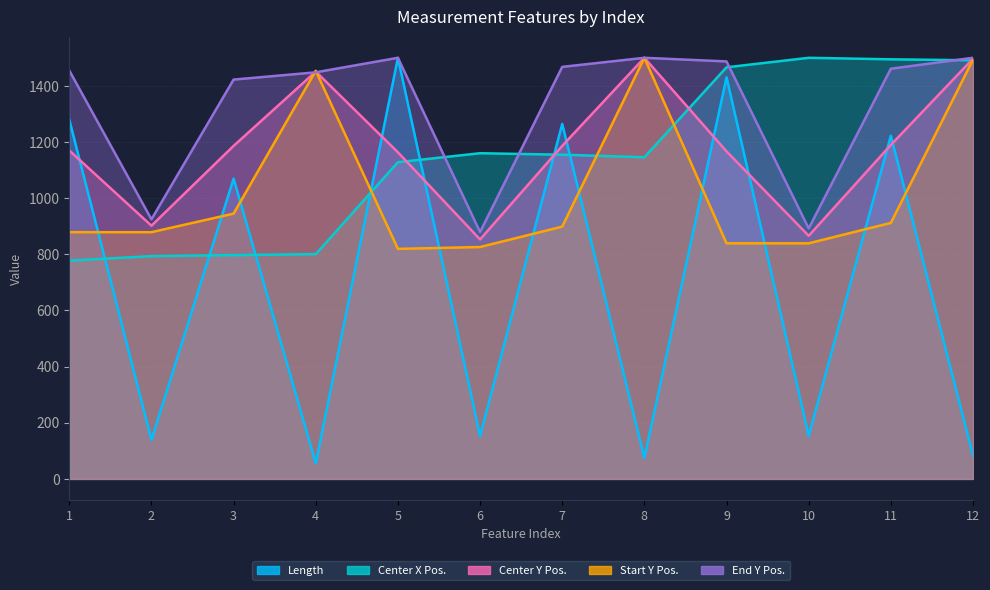

What is the total value across all series at 5?

6110.9